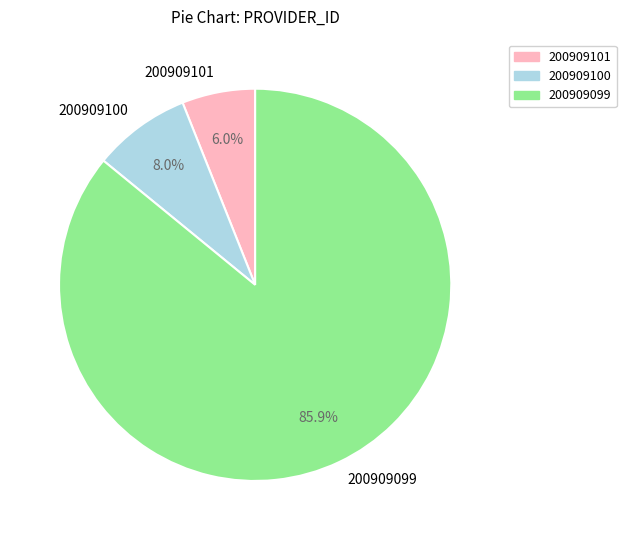

Do 200909101 and 200909100 together represent more than half of the pie?

No